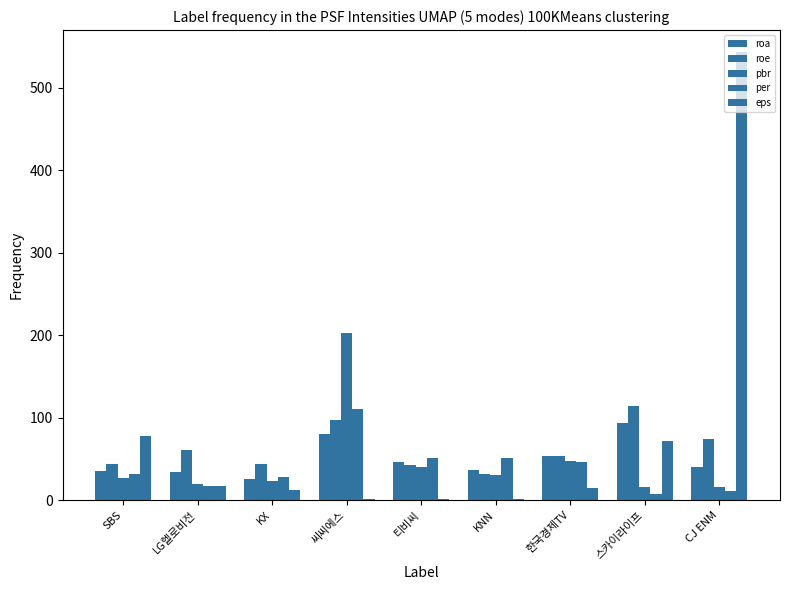

True or false: pbr has a value of 30.6 at KNN.

True